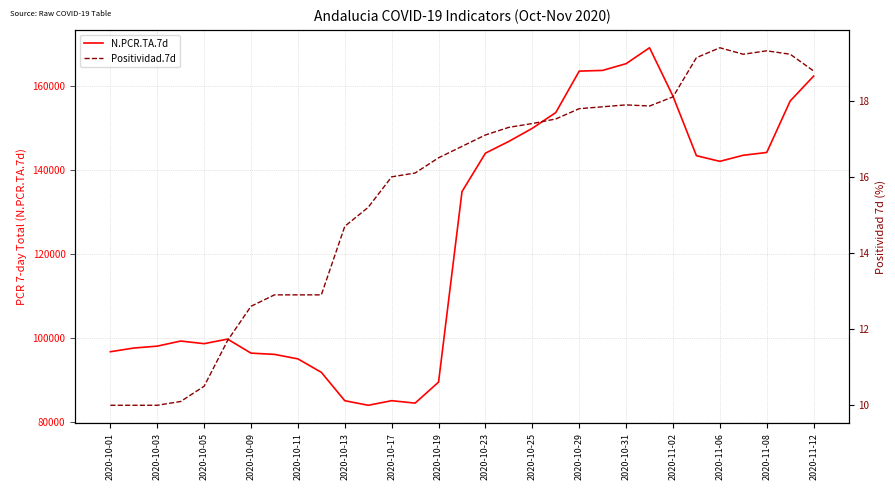

What is the highest value of the N.PCR.TA.7d series?

168974